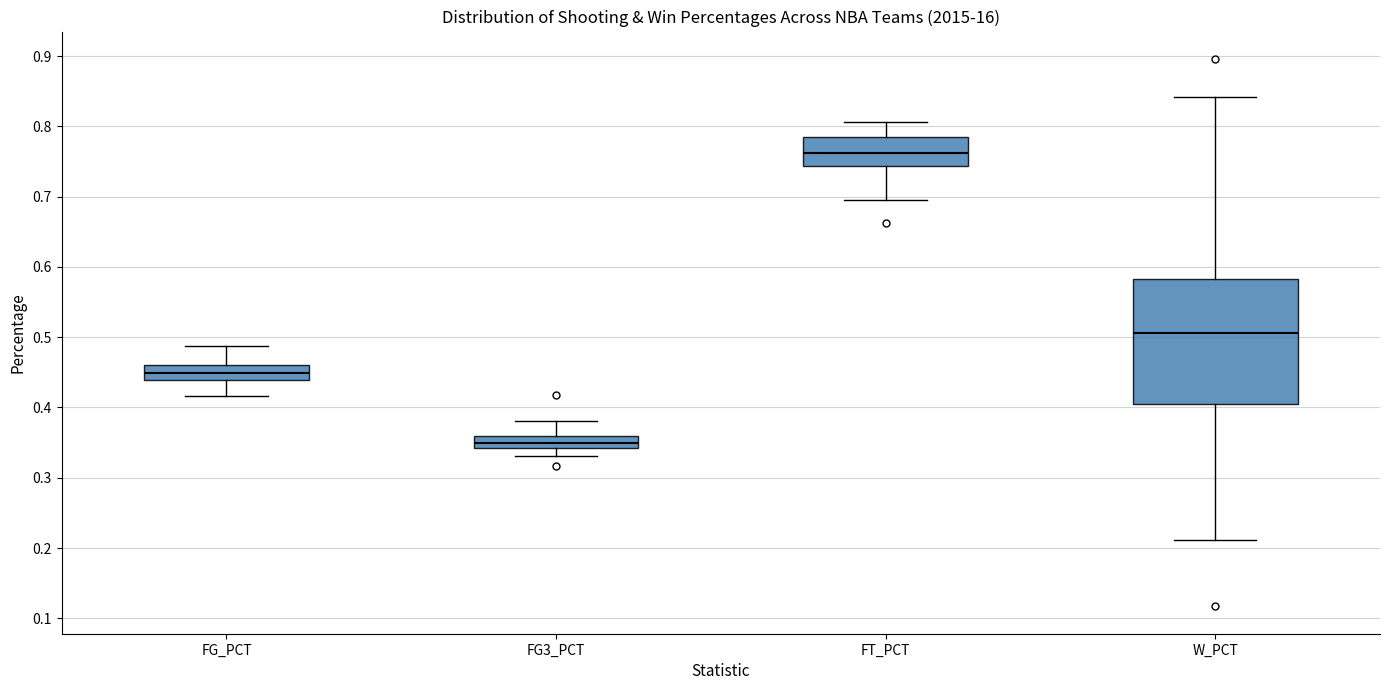

Reading left to right, transcribe this box plot: for each box, give where its median line is, the range the box spans, and where its two whiskers end, as read against the y-axis. The values are not printed on the chart, so give them approximately, as read against the axis.

FG_PCT: median 0.45, box 0.44 to 0.46, whiskers 0.42 to 0.49
FG3_PCT: median 0.35, box 0.34 to 0.36, whiskers 0.33 to 0.38
FT_PCT: median 0.76, box 0.74 to 0.79, whiskers 0.70 to 0.81
W_PCT: median 0.51, box 0.40 to 0.58, whiskers 0.21 to 0.84